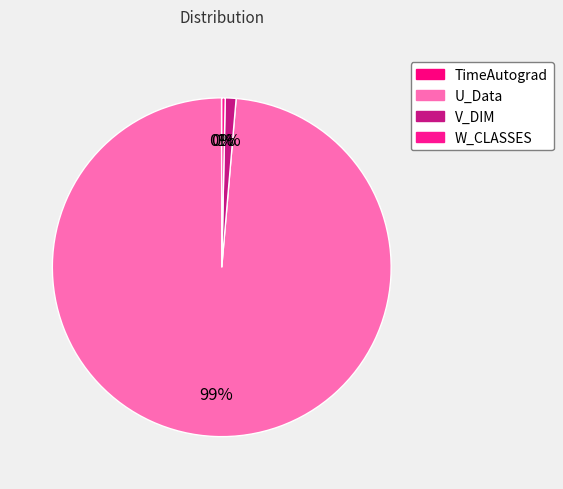

Is the sum of W_CLASSES and U_Data greater than half?

Yes